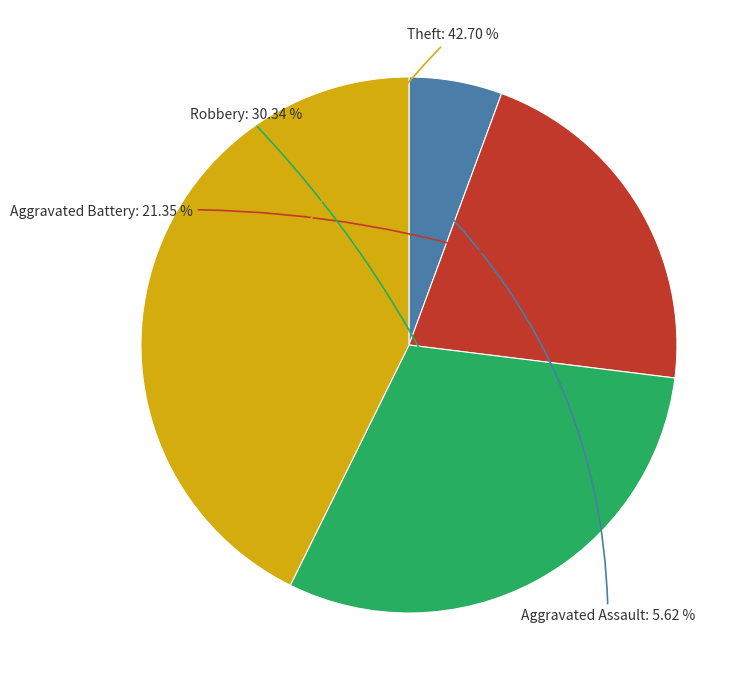

What is the largest slice in the pie chart?

Theft